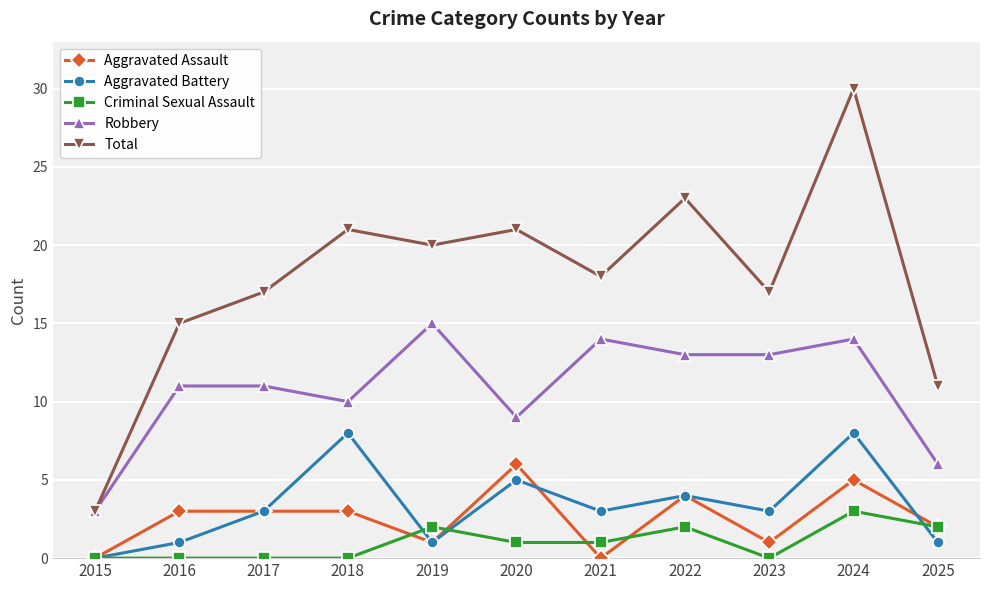

How many data points does each series have?

11